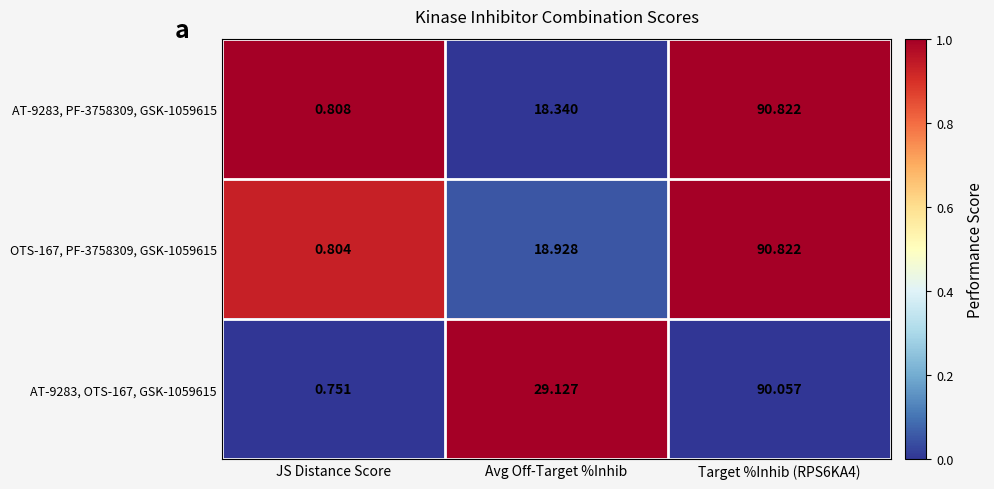

At which label is AT-9283, OTS-167, GSK-1059615 closest to 45?

Avg Off-Target %Inhib